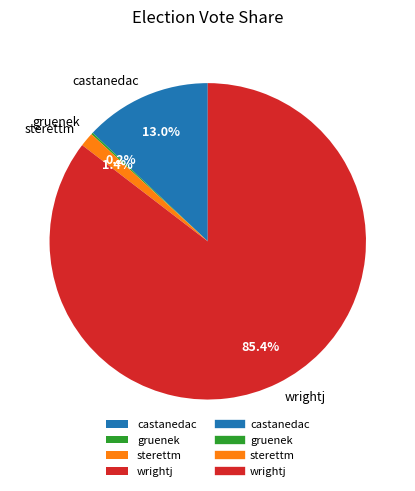

To the nearest percent, what is the combined percentage of sterettm and castanedac?

14%